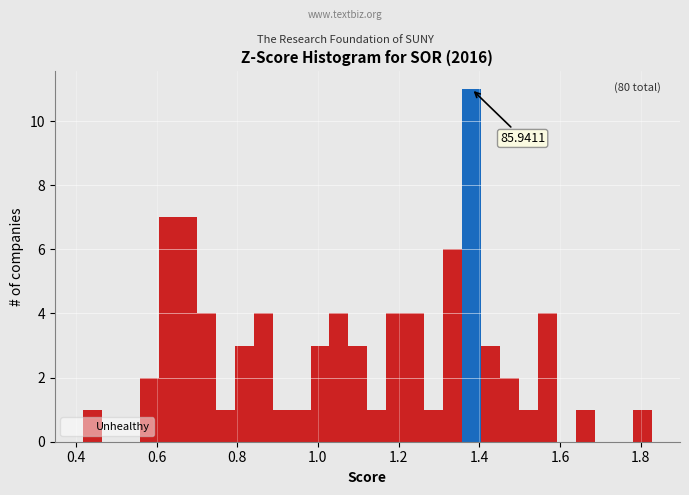

Read against the x-axis, roughly where is the centre of the tallest bar?

1.38